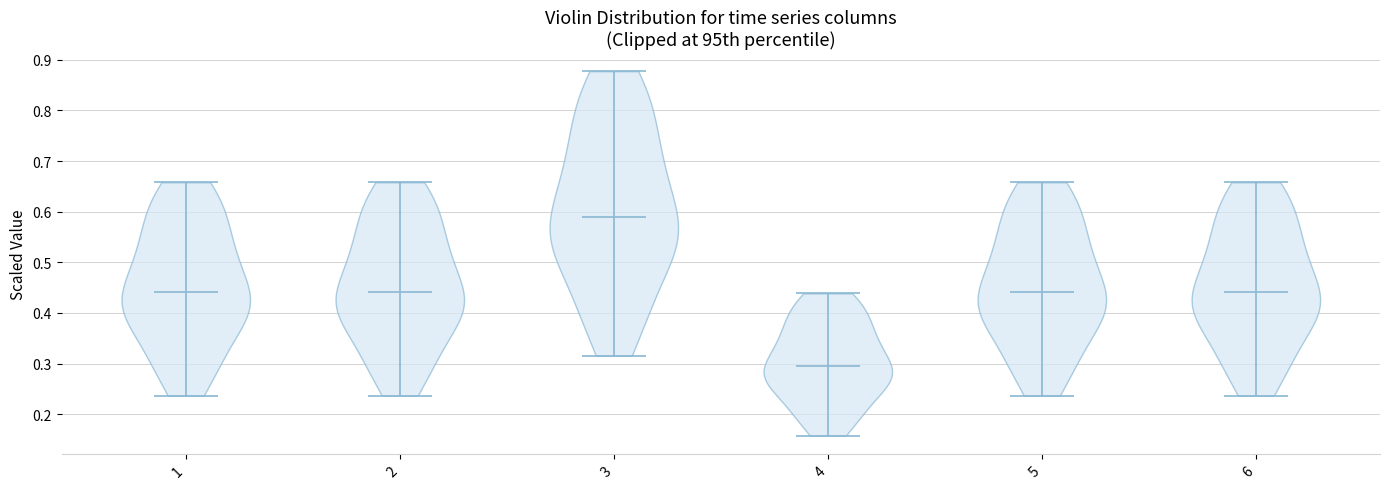

Which violin has the lowest median line?

4